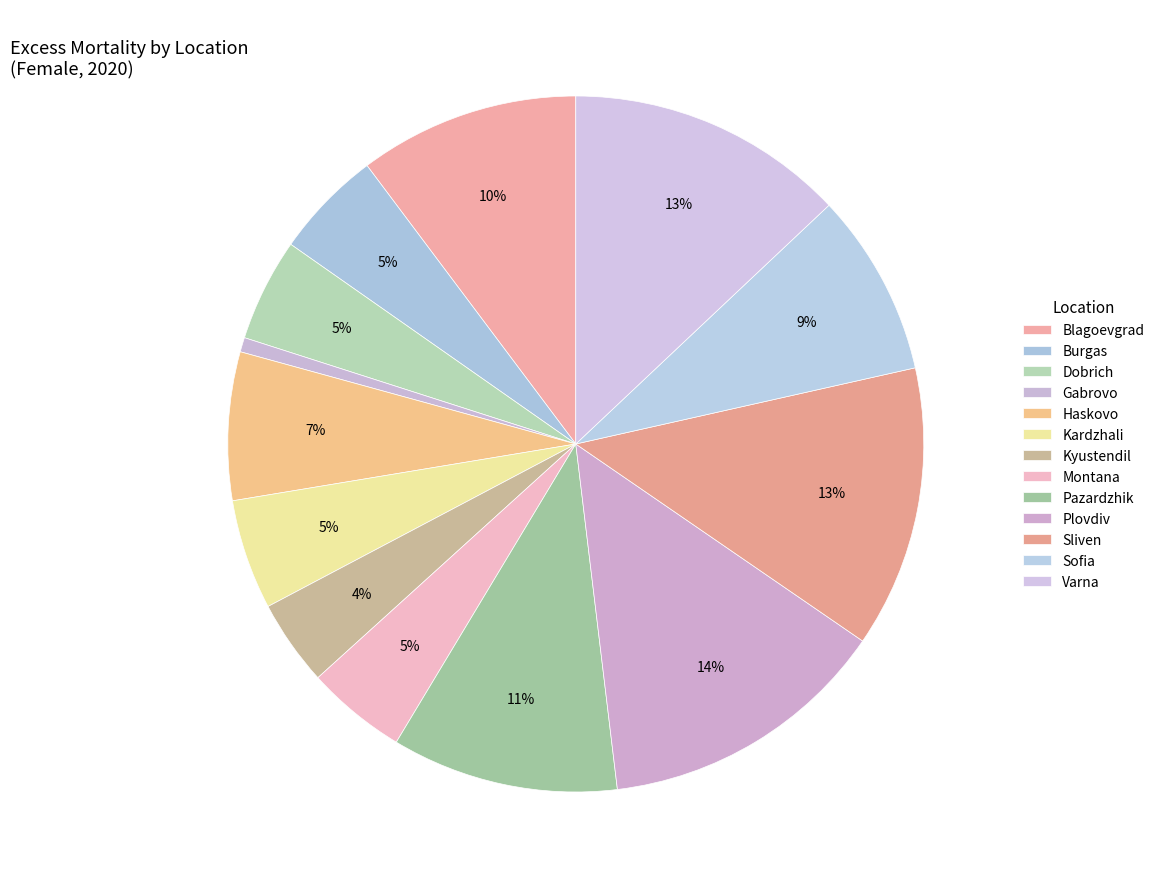

To the nearest percent, what is the combined percentage of Haskovo and Pazardzhik?

17%